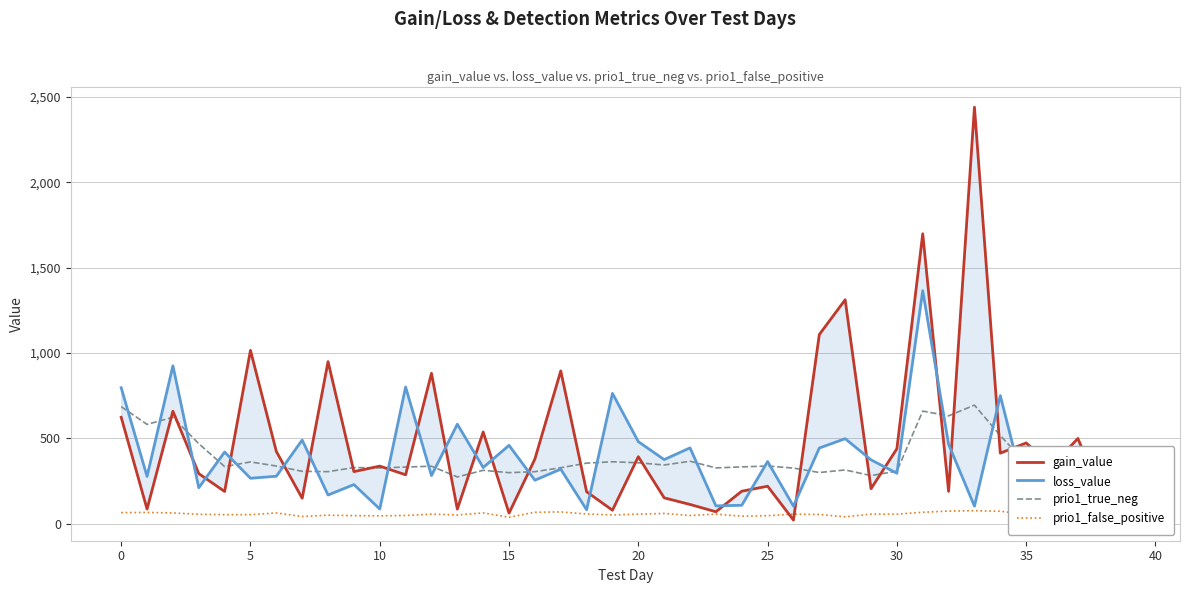

What value does the prio1_false_positive series have at 15?

37